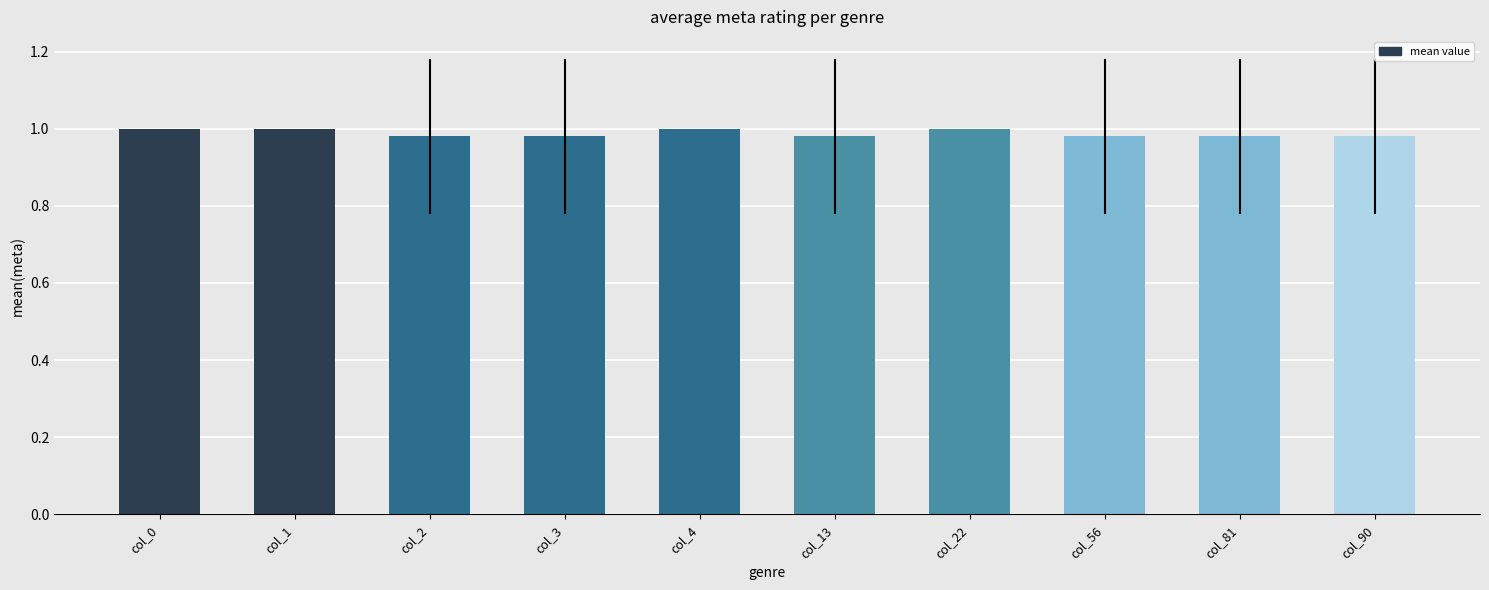

Is it true that the value at col_56 is 1.7?

False